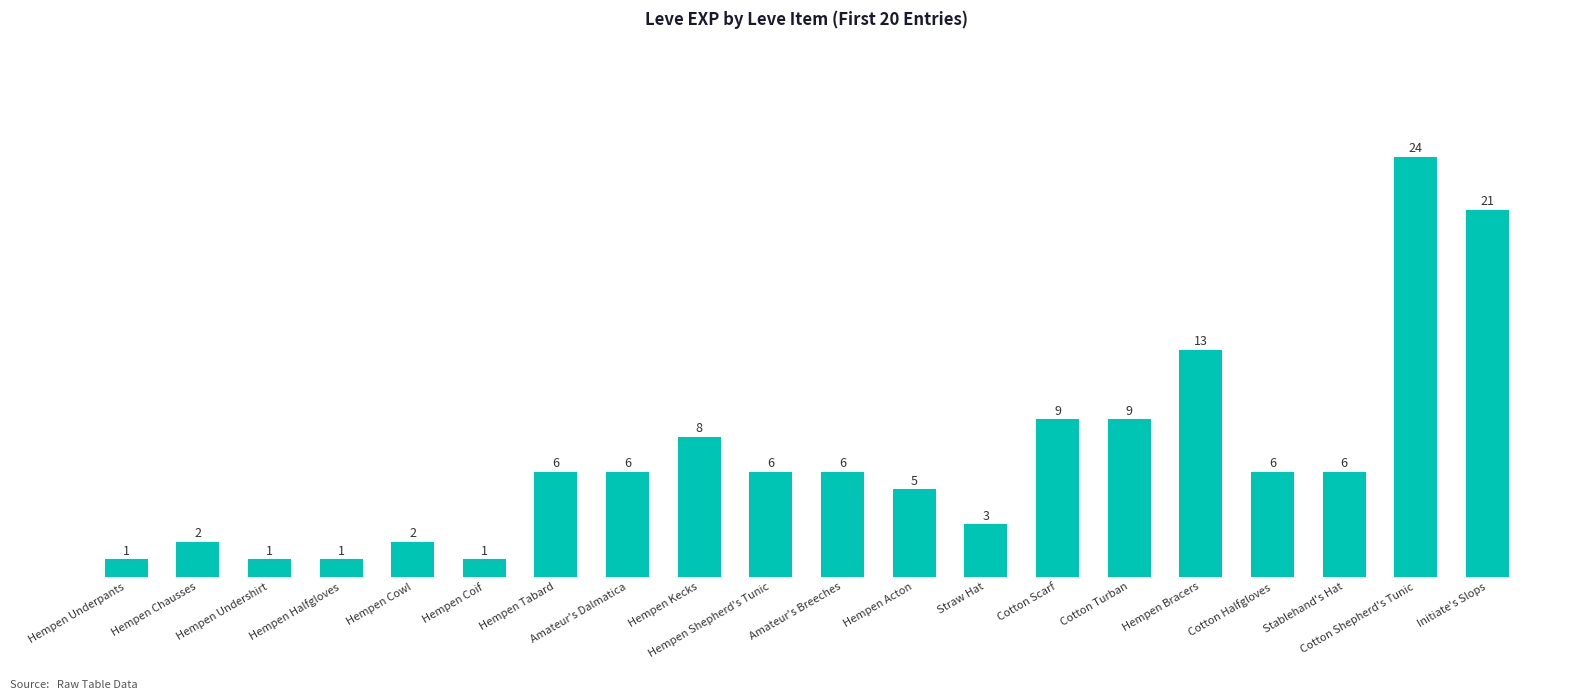

What is the sum of the values at Amateur's Breeches and Hempen Underpants?

7